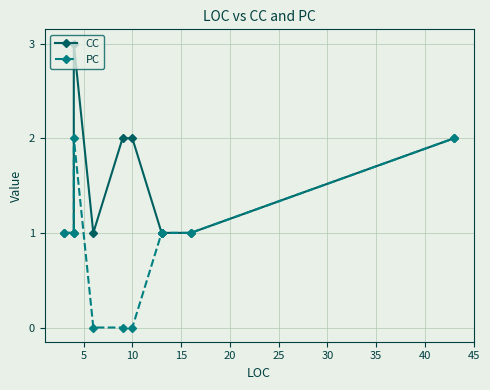

True or false: CC and PC intersect in this chart.

False